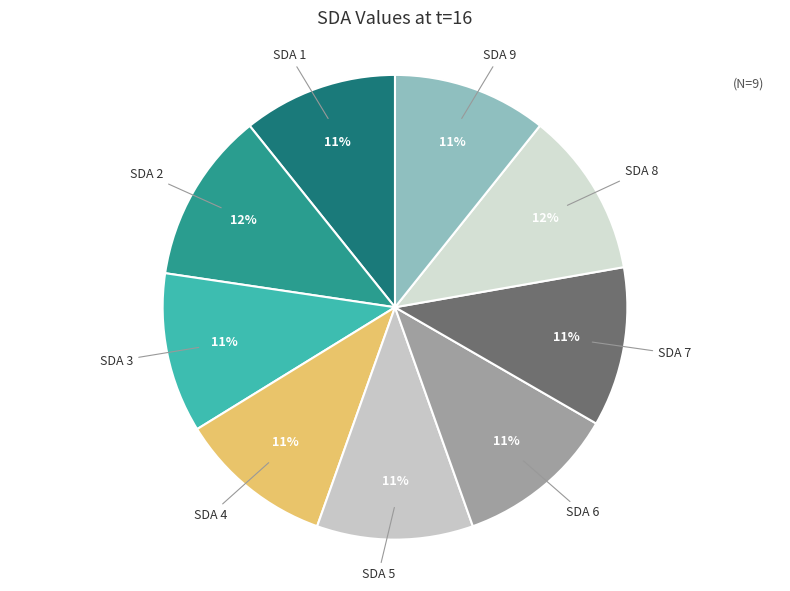

How many slices are in this pie chart?

9